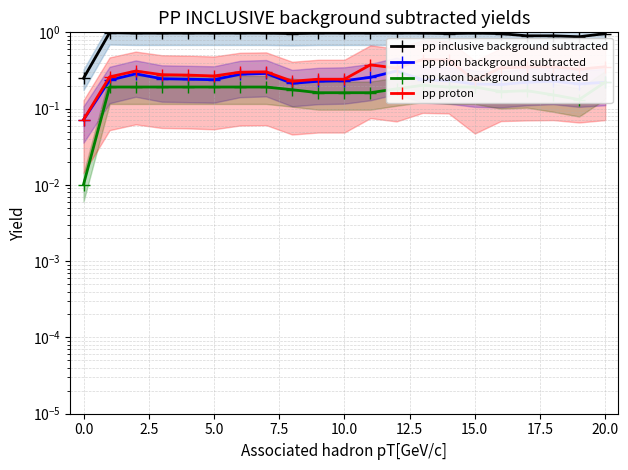

Is it true that pp proton equals 0.1 at 18?

False